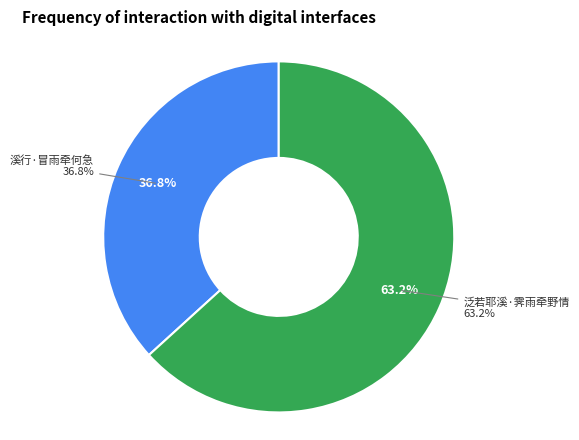

Which slice is the largest?

泛若耶溪·霁雨牵野情